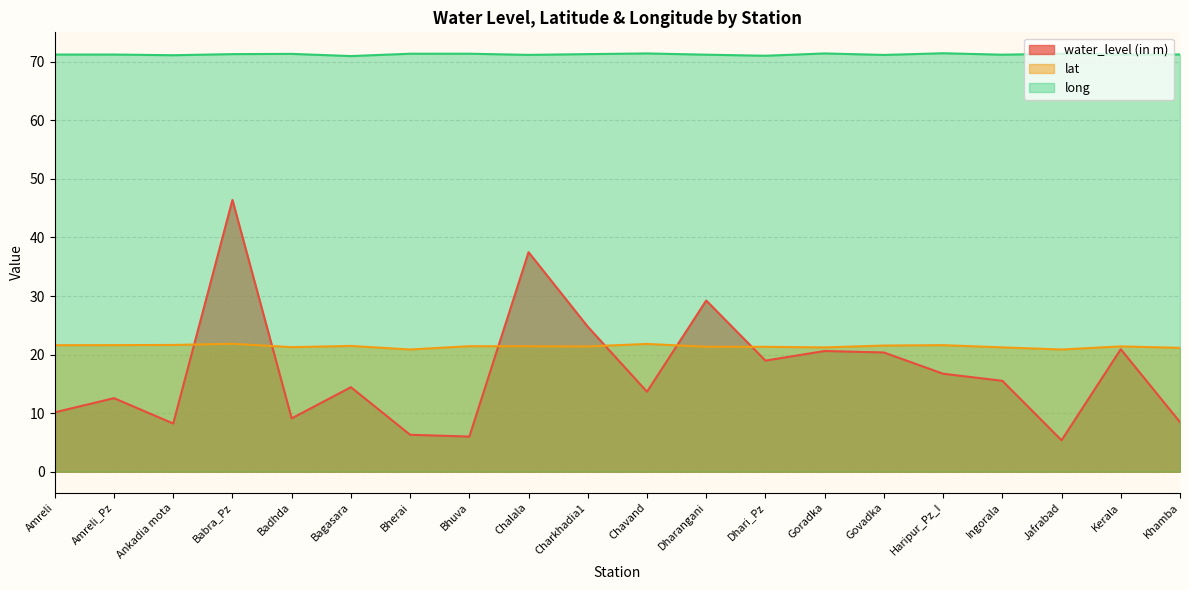

At which category does the chart reach its minimum across all series?

Jafrabad